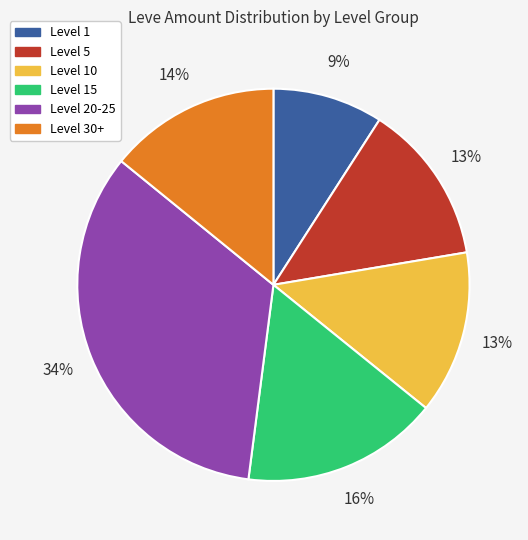

Is there a majority slice in this chart?

No